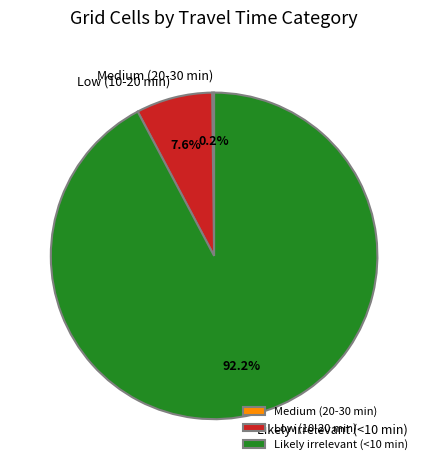

Which slice is the largest?

Likely irrelevant (<10 min)